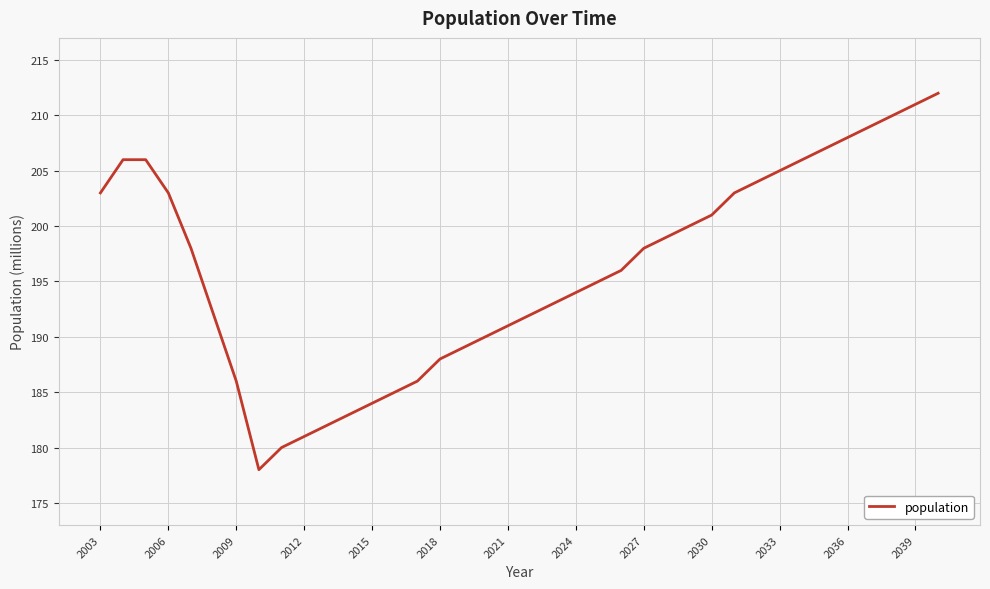

Does the chart have visible grid lines?

Yes